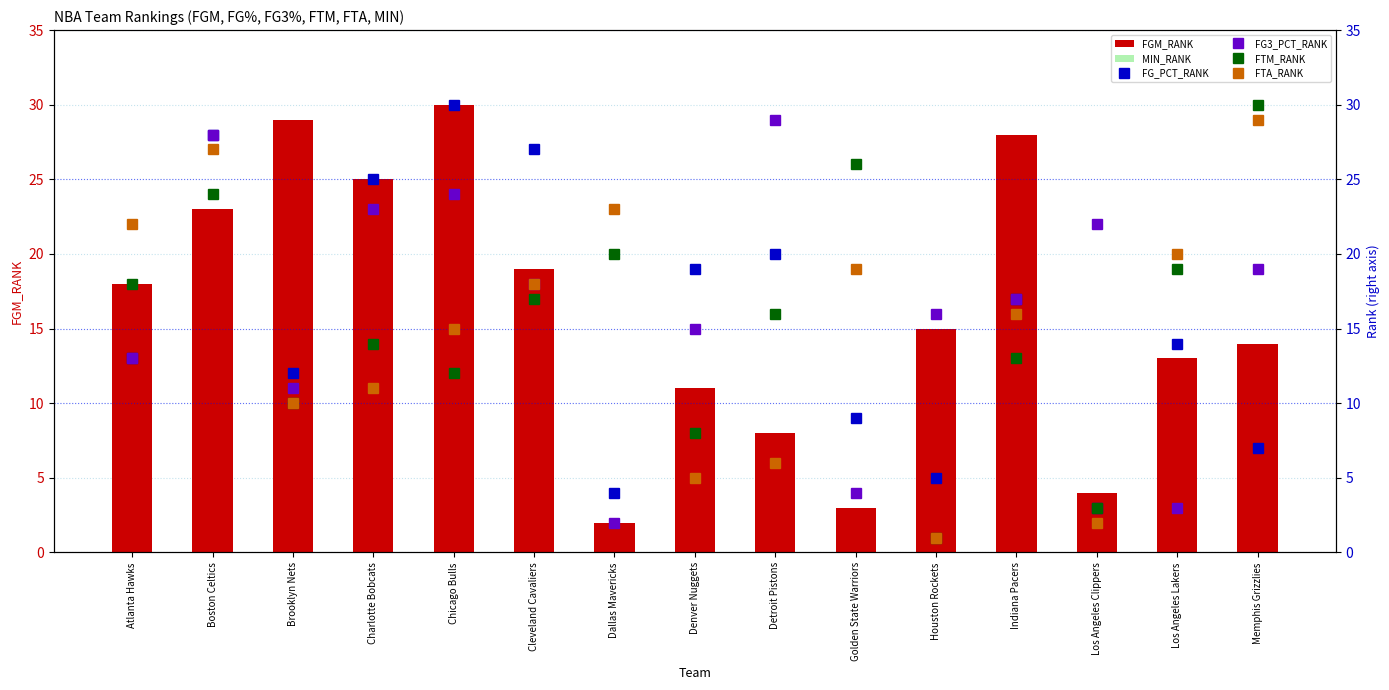

What is the maximum value for FG3_PCT_RANK?

29